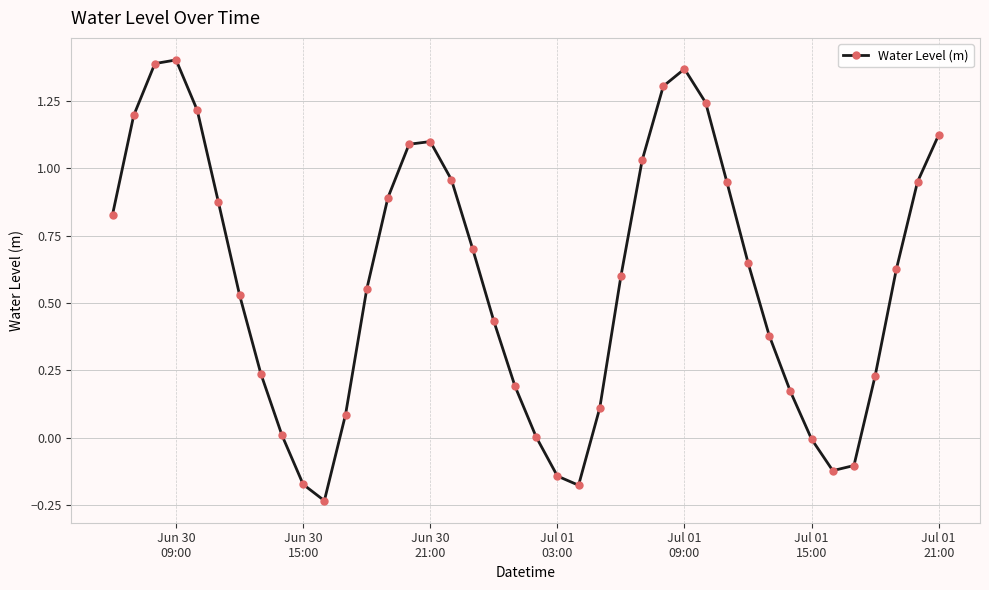

What is the sum of all values?

23.5